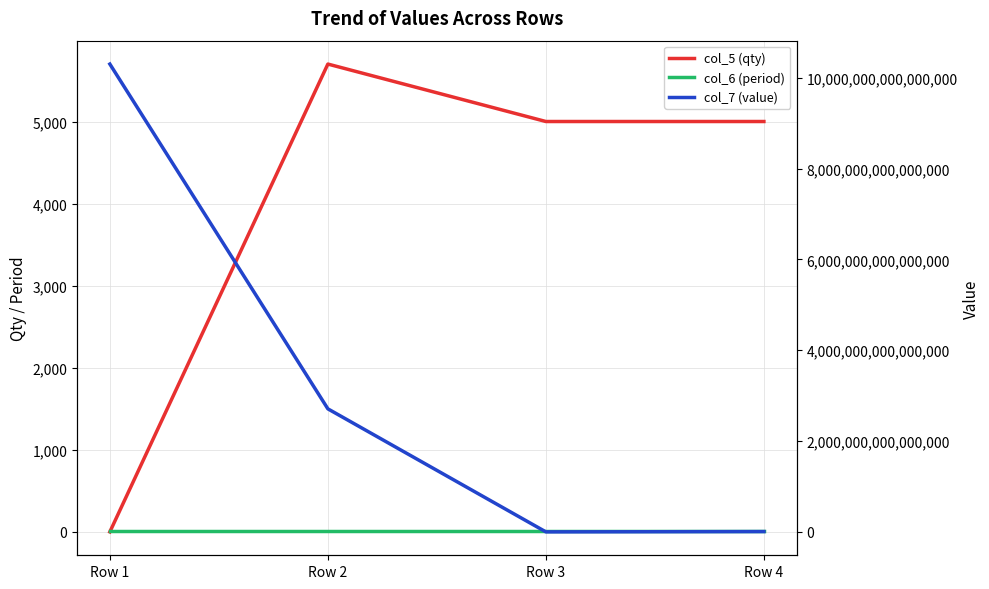

Reading right to left, what are all the values shown in this chart?

col_5 (qty): 5000	5000	5700	0
col_6 (period): 12	12	12	12
col_7 (value): 6974186217252	47802049	2710001003000000	10304008002000000